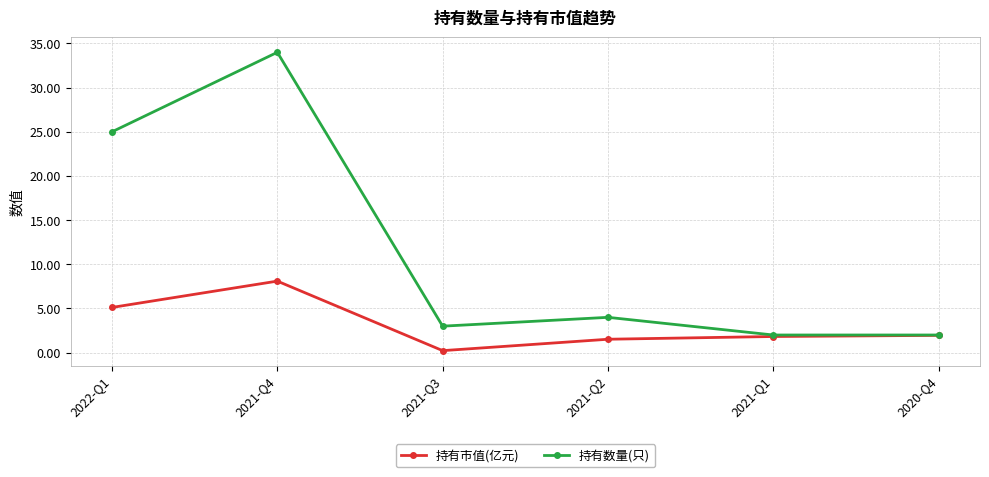

What is the difference between the highest and lowest values at 2021-Q4?

25.9